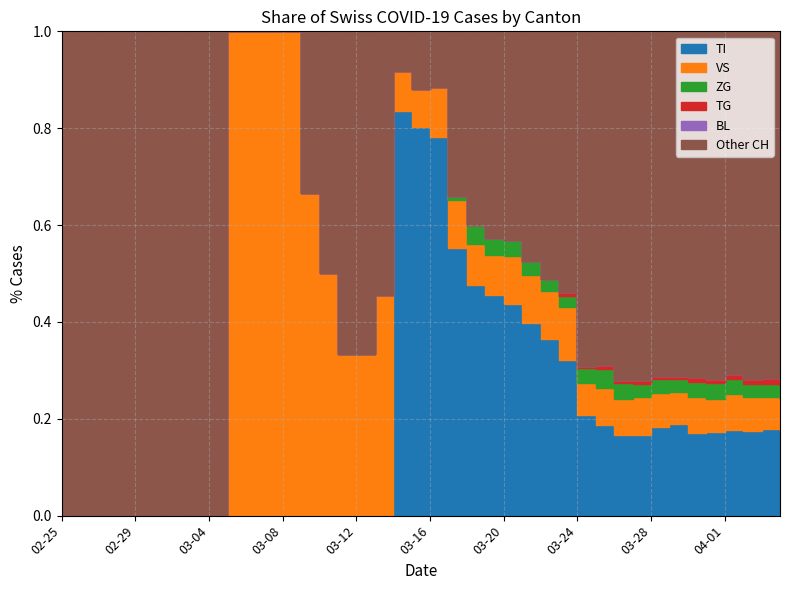

Does the chart display data point markers on the line(s)?

No